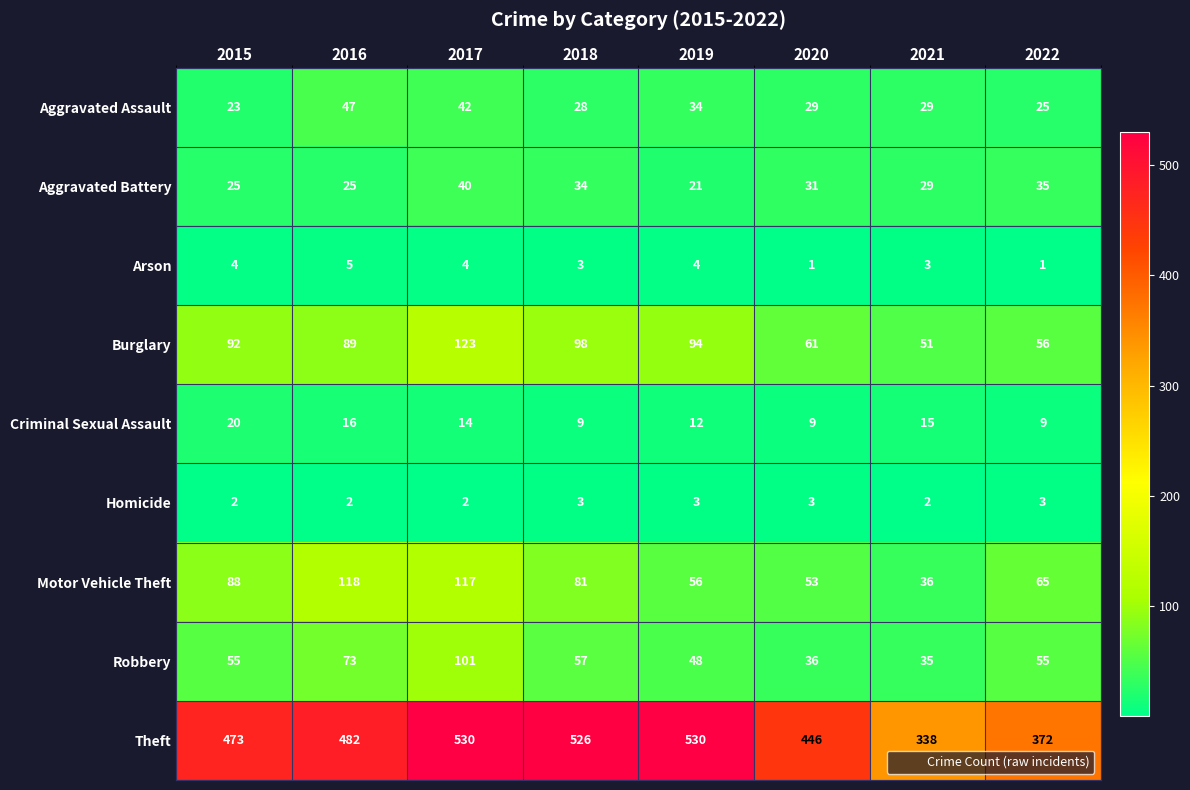

Which series has the largest range (max minus min)?

Theft